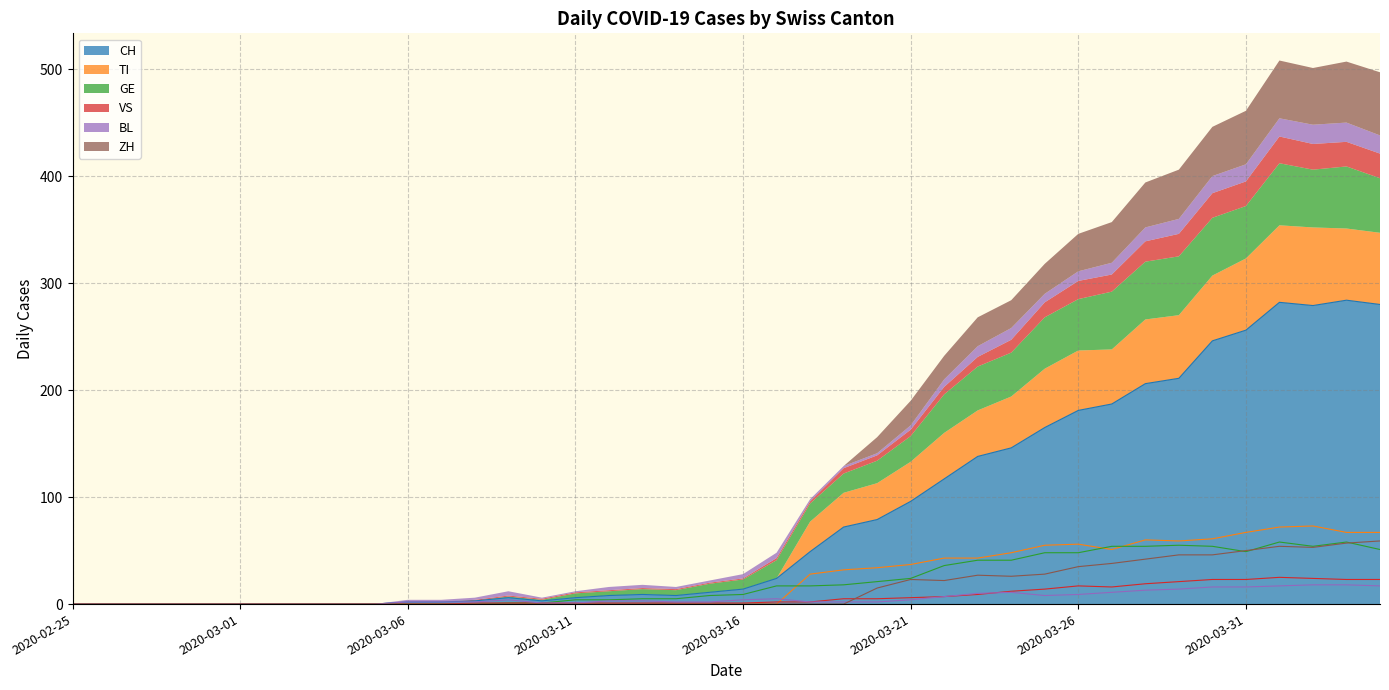

The CH series shows 206 at 2020-03-22. True or false?

False